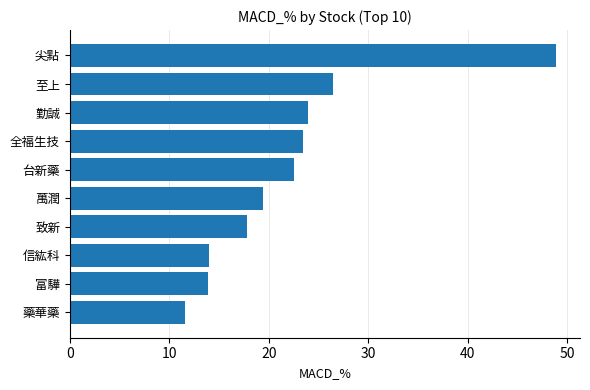

At which category does the chart reach its minimum across all series?

藥華藥